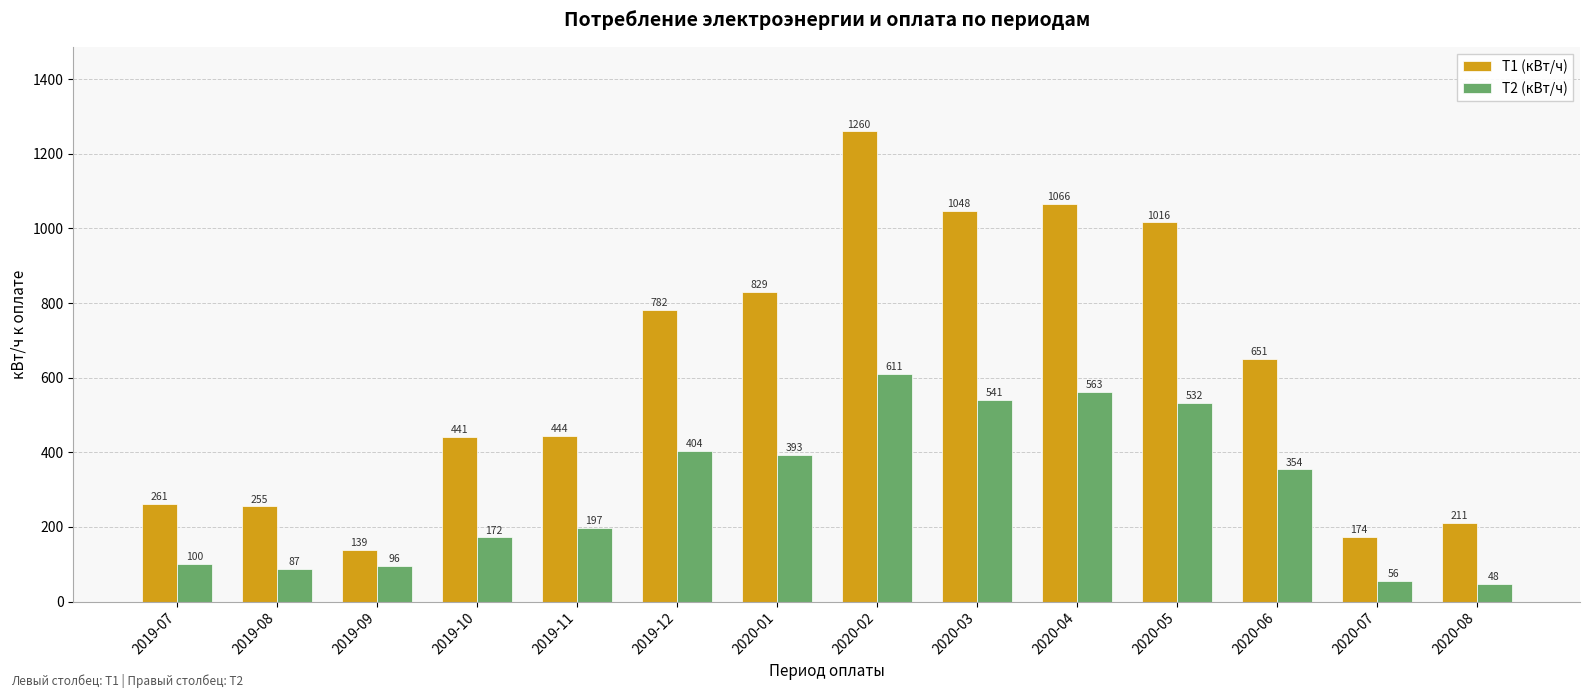

At which label is Т2 (кВт/ч) closest to 329?

2020-06